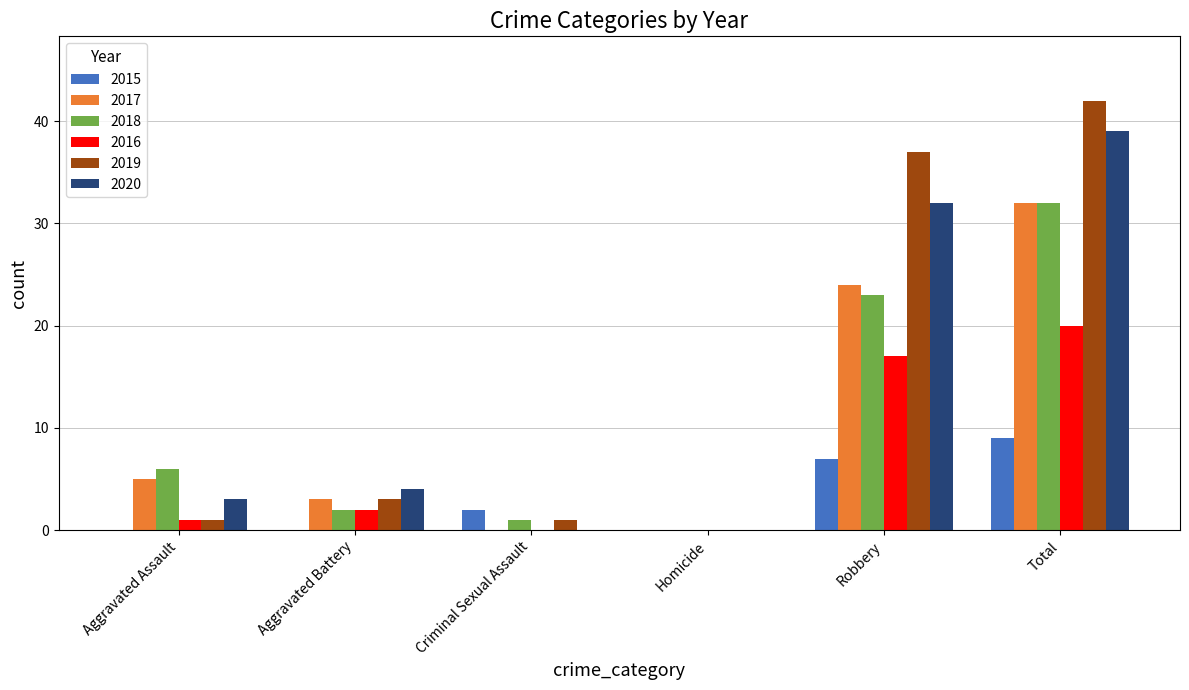

What are all the series names shown in the legend?

2015, 2017, 2018, 2016, 2019, 2020